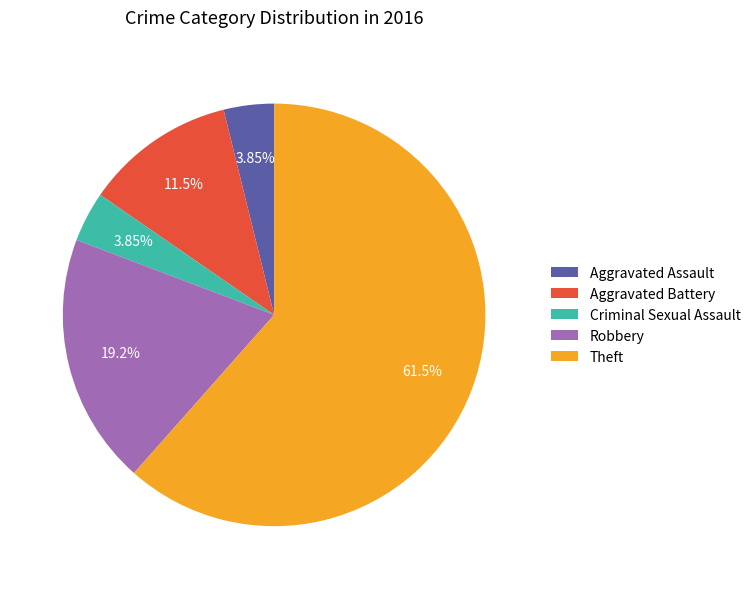

Which slice is the largest?

Theft